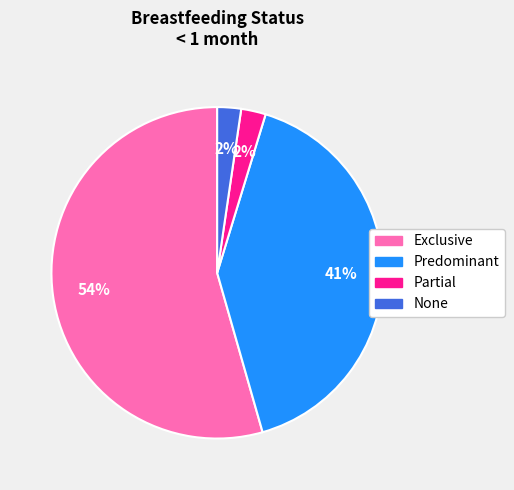

Between Partial and Exclusive, which is larger?

Exclusive